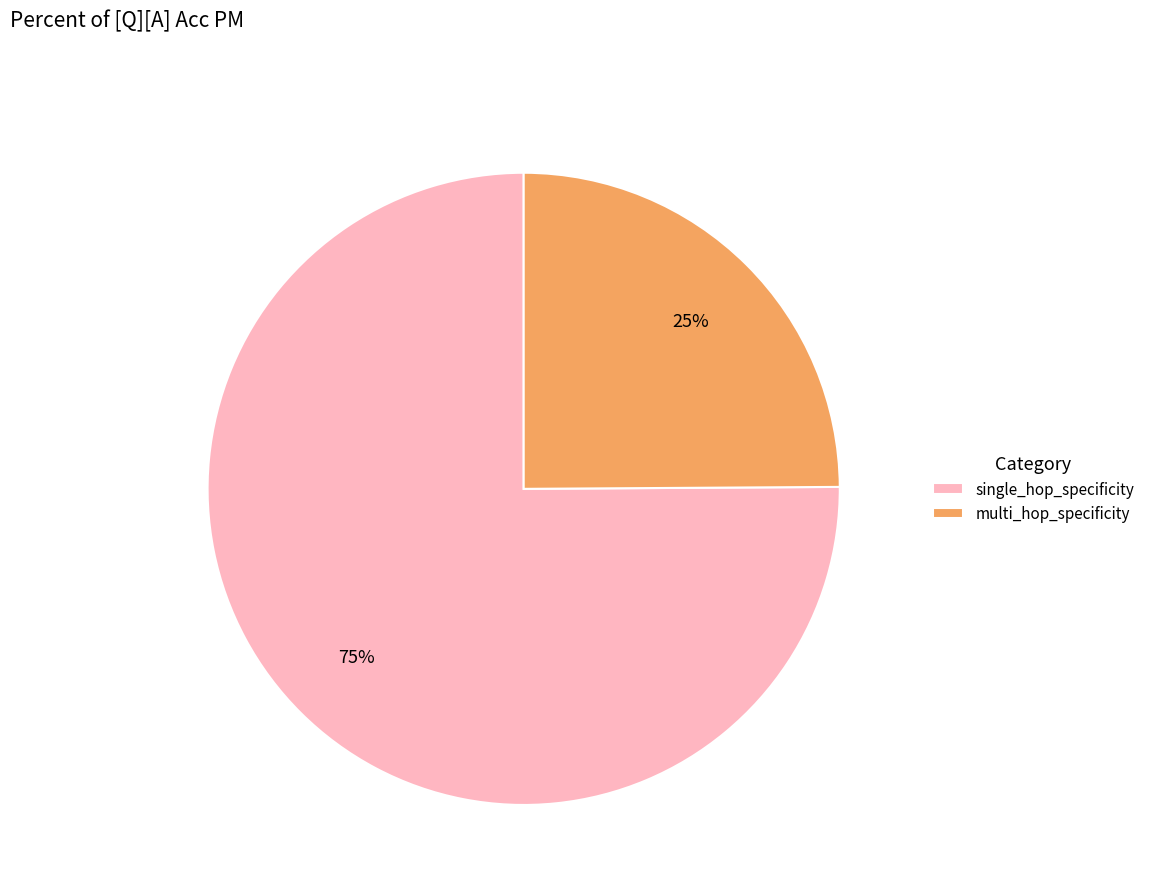

What is the smallest slice in the pie chart?

multi_hop_specificity